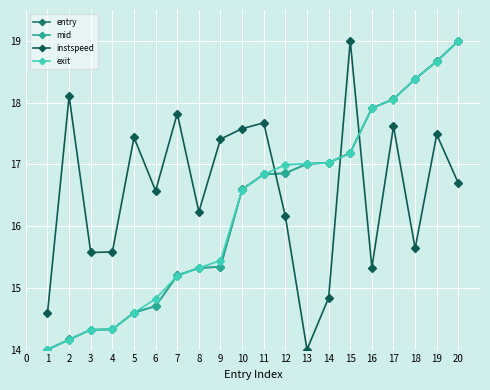

The instspeed series shows 6.1 at 19. True or false?

False